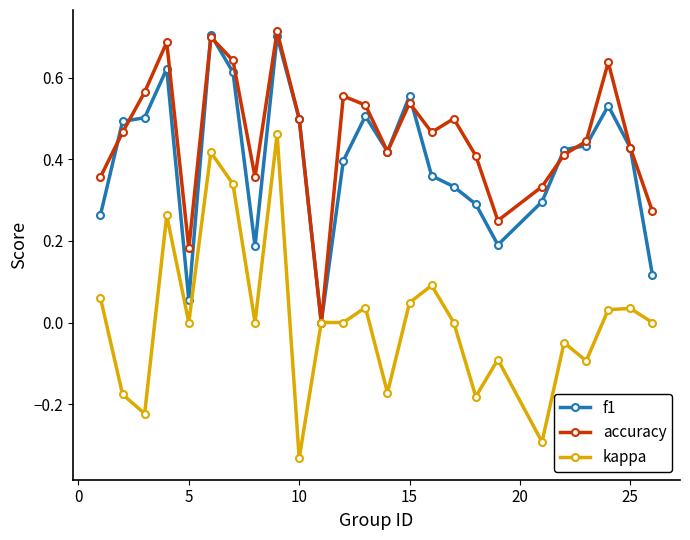

True or false: kappa has more than 1 interior local peaks.

True